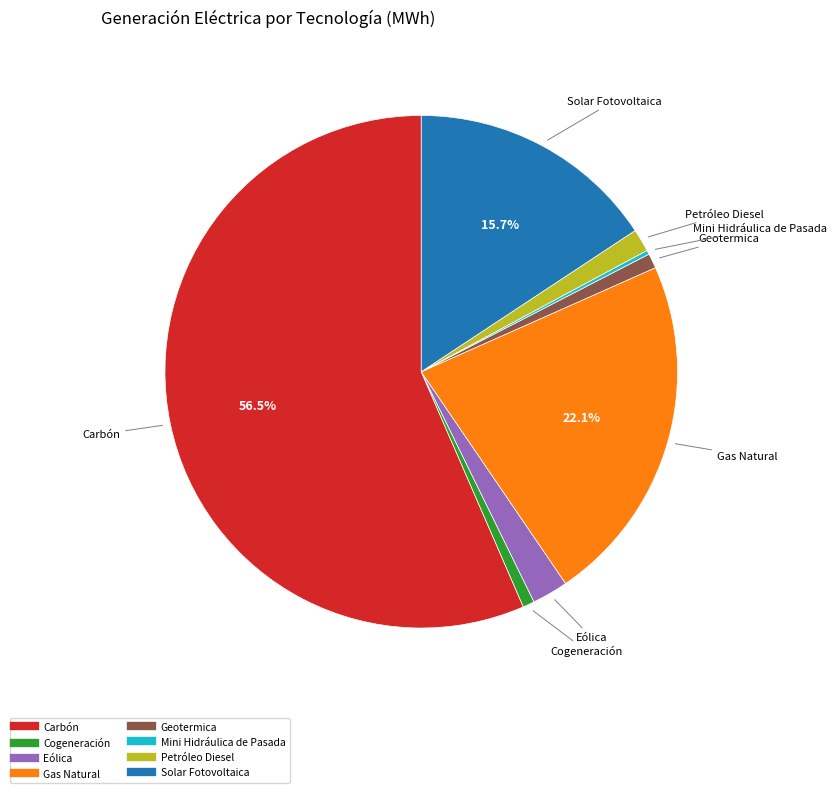

What percentage is the Eólica slice, to the nearest percent?

2%